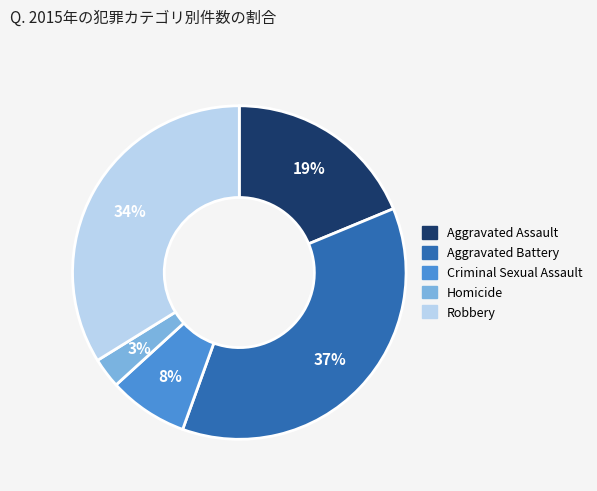

Is it true that Aggravated Battery is 37% of the pie?

True